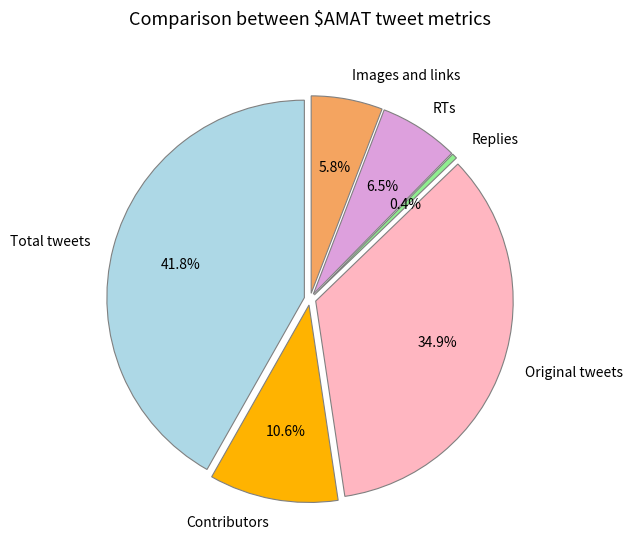

Which slice is the smallest?

Replies